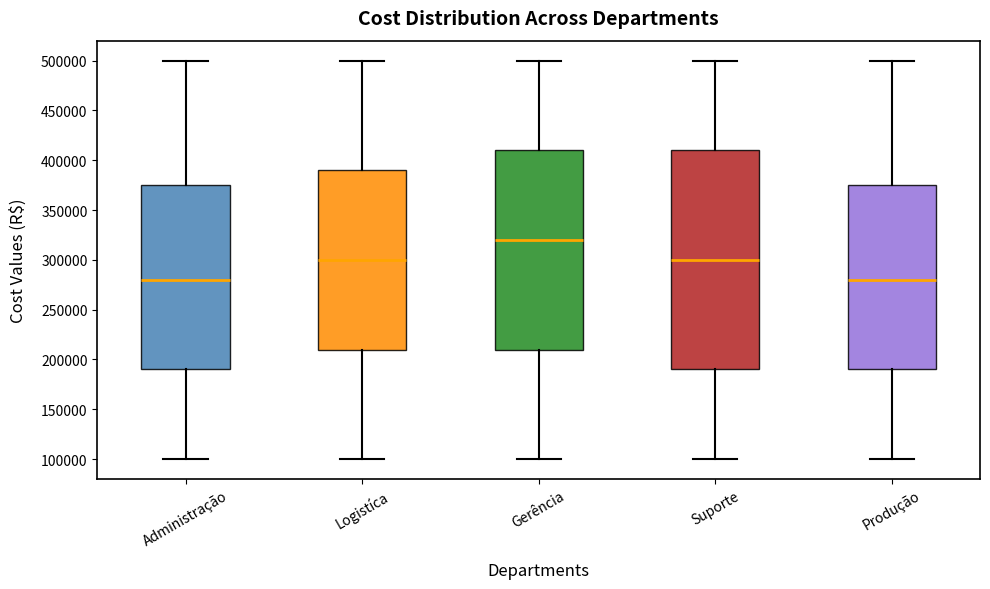

Which box has the highest median line?

Gerência